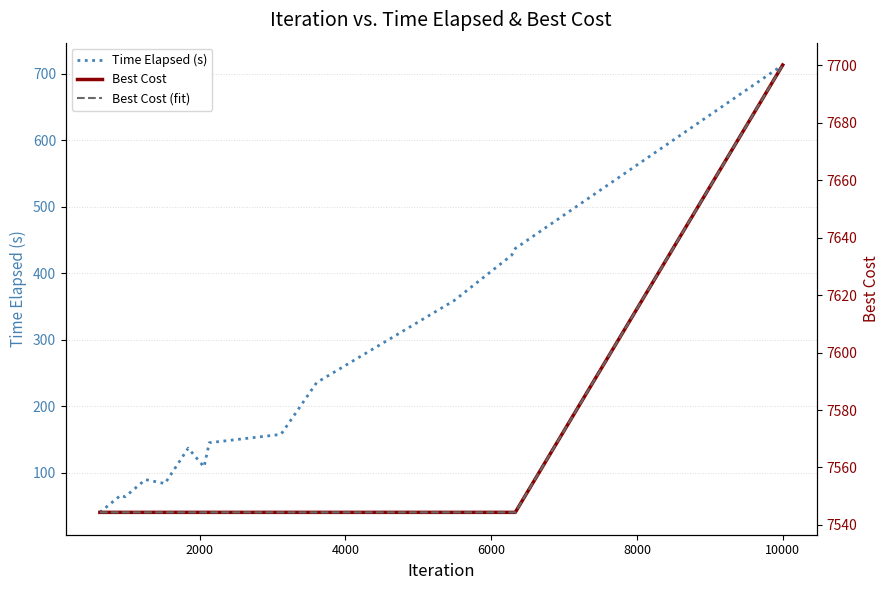

What is the minimum value for Time Elapsed (s)?

40.7